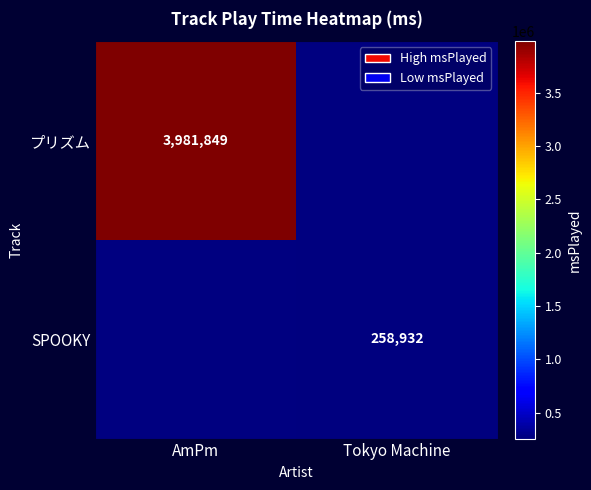

True or false: SPOOKY has a value of 258932 at Tokyo Machine.

True